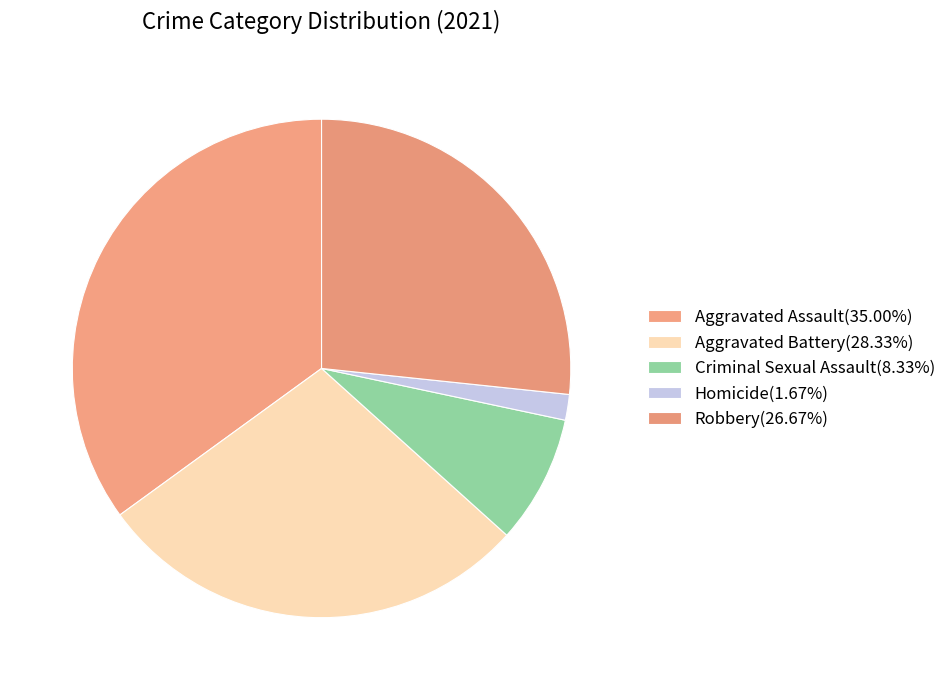

Does any single category account for the majority?

No